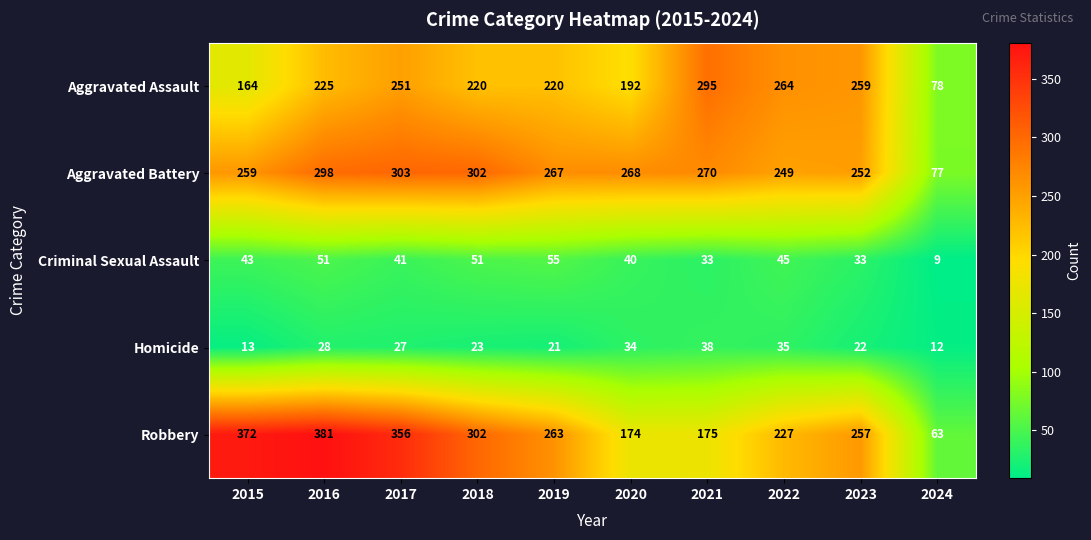

Is the value of Criminal Sexual Assault at 2022 greater than the value of Robbery at 2015?

No